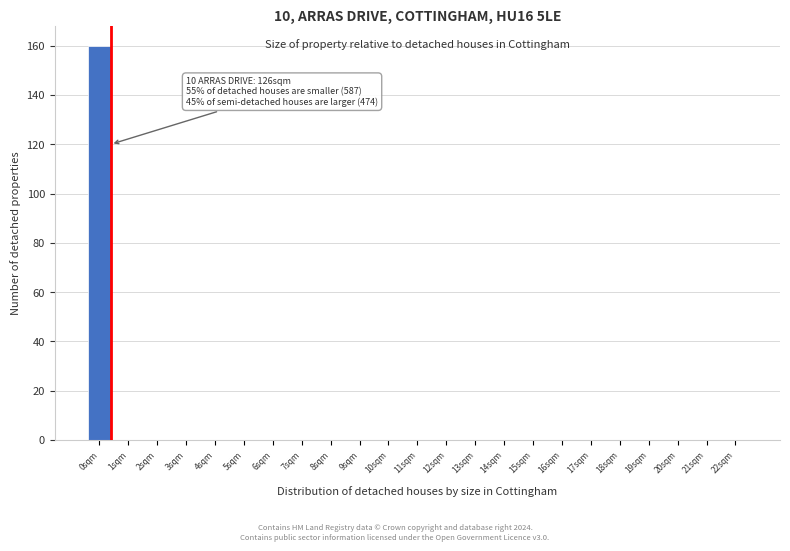

Reading right to left, what are all the values shown in this chart?

22sqm=0	21sqm=0	20sqm=0	19sqm=0	18sqm=0	17sqm=0	16sqm=0	15sqm=0	14sqm=0	13sqm=0	12sqm=0	11sqm=0	10sqm=0	9sqm=0	8sqm=0	7sqm=0	6sqm=0	5sqm=0	4sqm=0	3sqm=0	2sqm=0	1sqm=0	0sqm=160